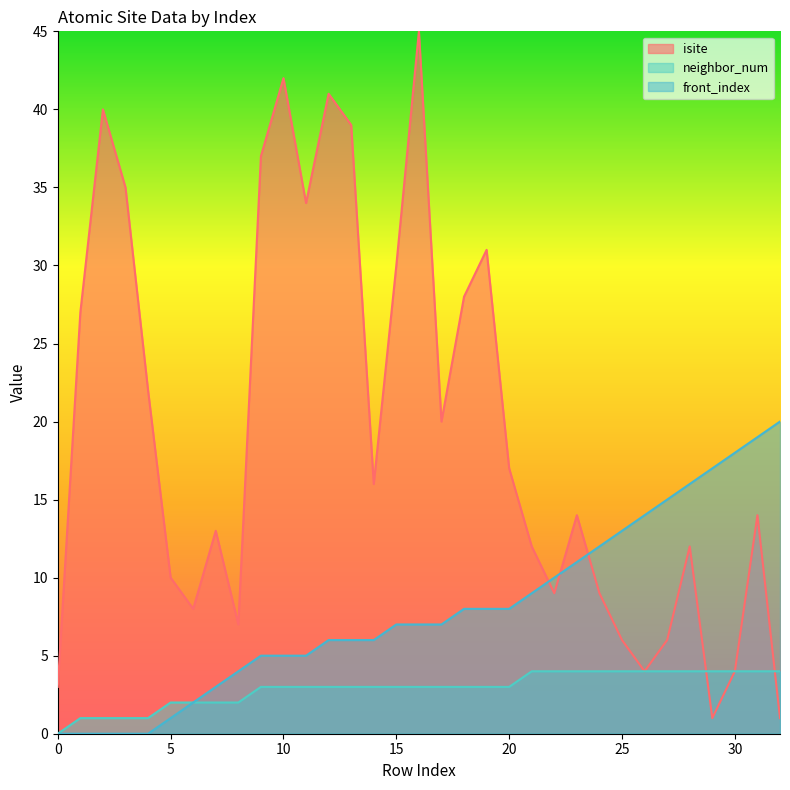

At which category is the sum across all series the highest?

16